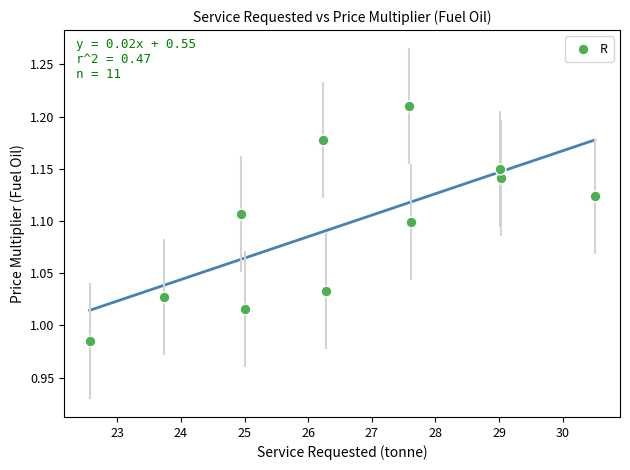

What is the range of X values (max minus min)?

7.9